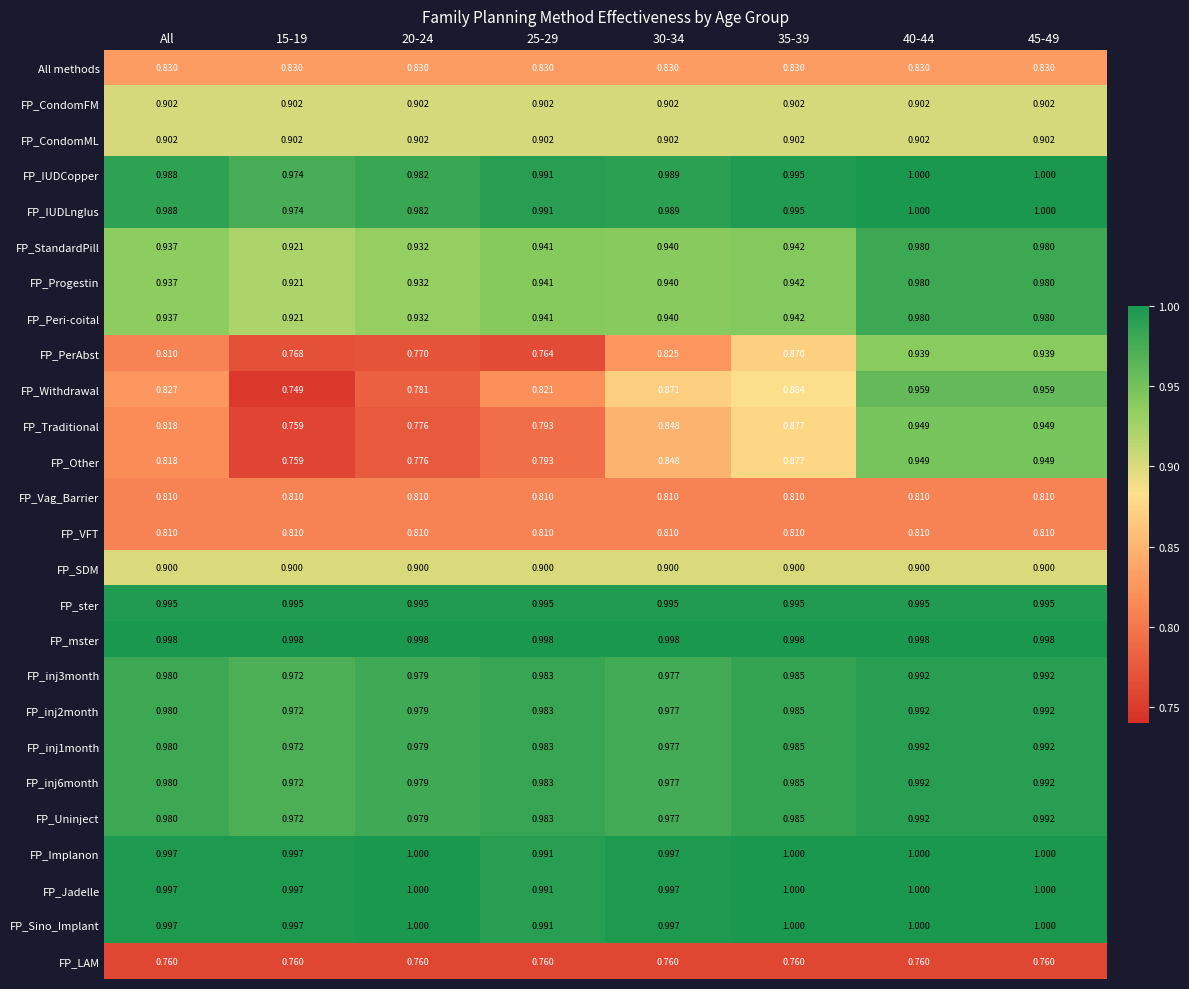

Which series changed the most between 30-34 and 45-49?

FP_PerAbst